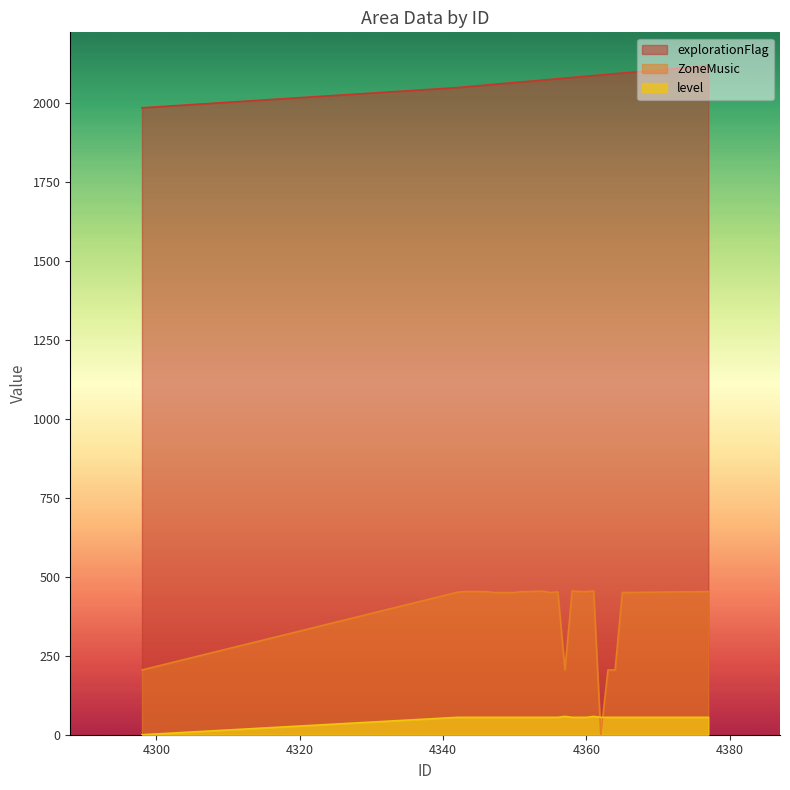

Which category has the lowest value across all series?

4362